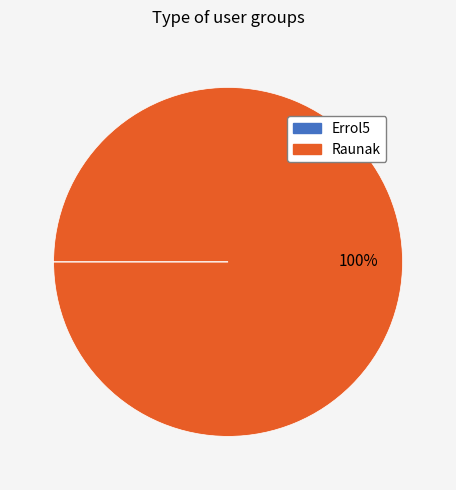

Is there any slice that represents more than half of the pie?

Yes